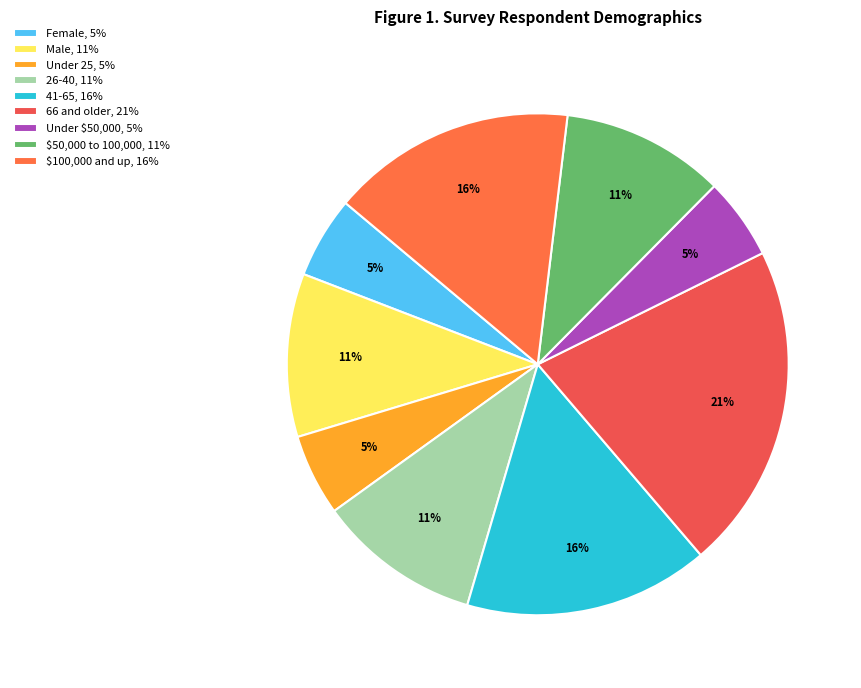

True or false: Under $50,000 accounts for 5% of the total.

True